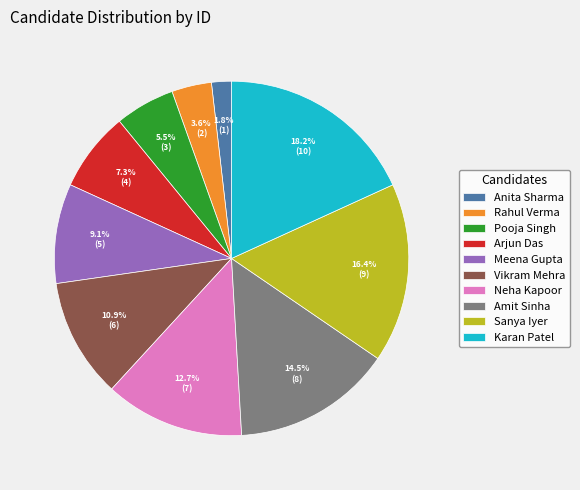

Is Anita Sharma the majority of the pie?

No